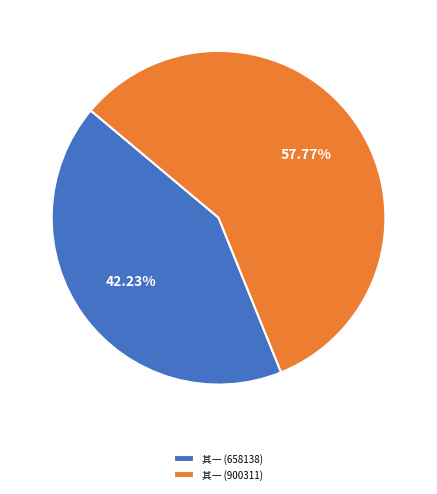

How many segments does this pie chart have?

2